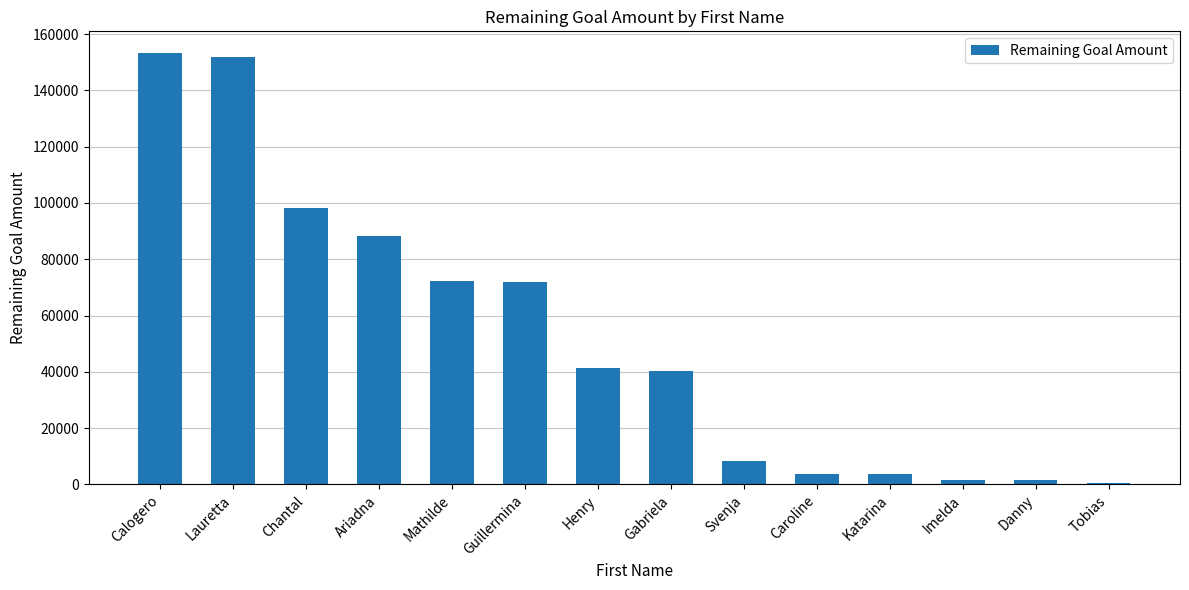

The value at Henry is 18438. True or false?

False